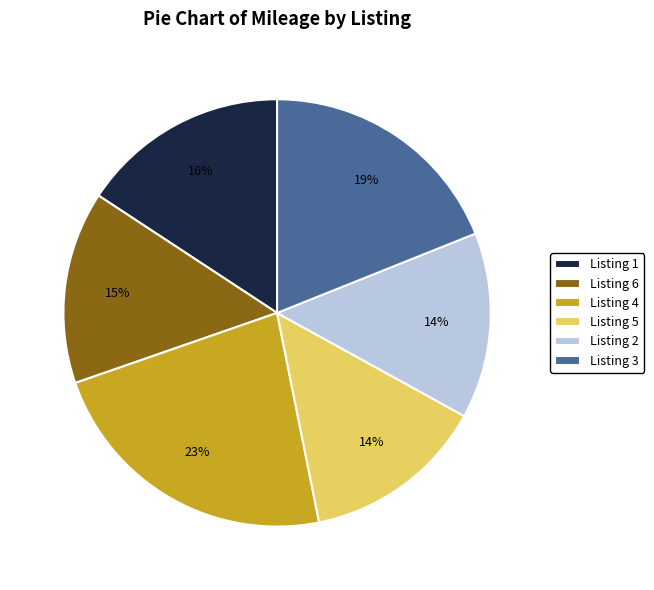

How many segments does this pie chart have?

6